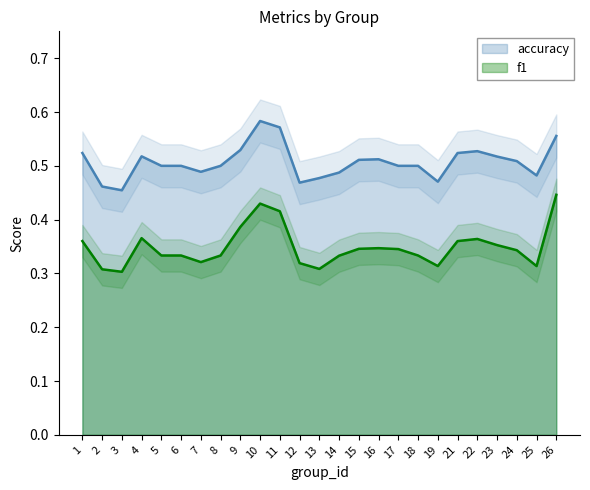

In f1, how many points are higher than both neighbors (excluding endpoints)?

4